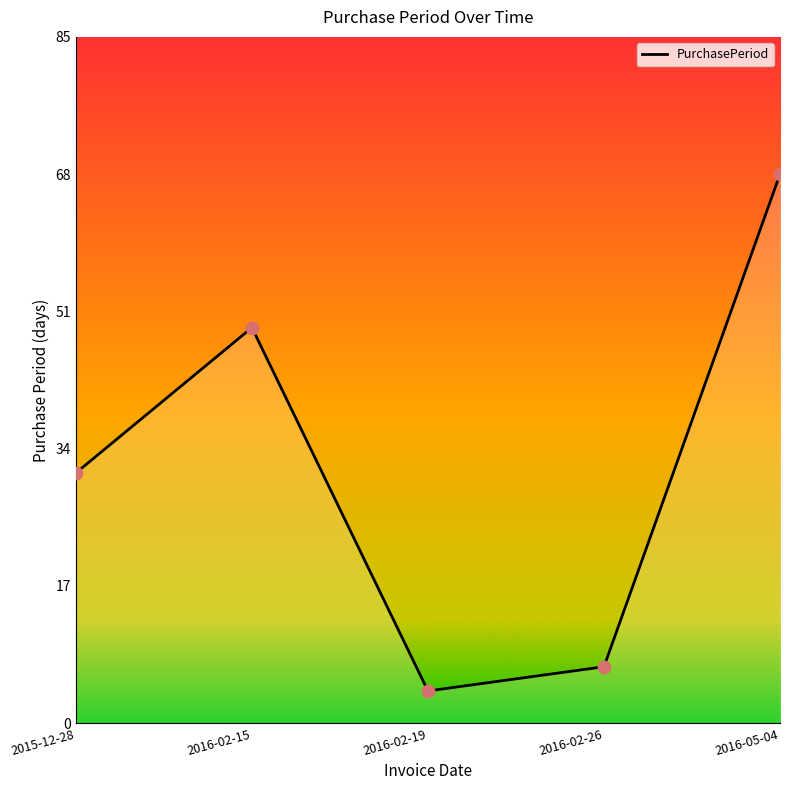

What is the ratio of the value at 2016-02-19 to the value at 2016-02-15?

0.1